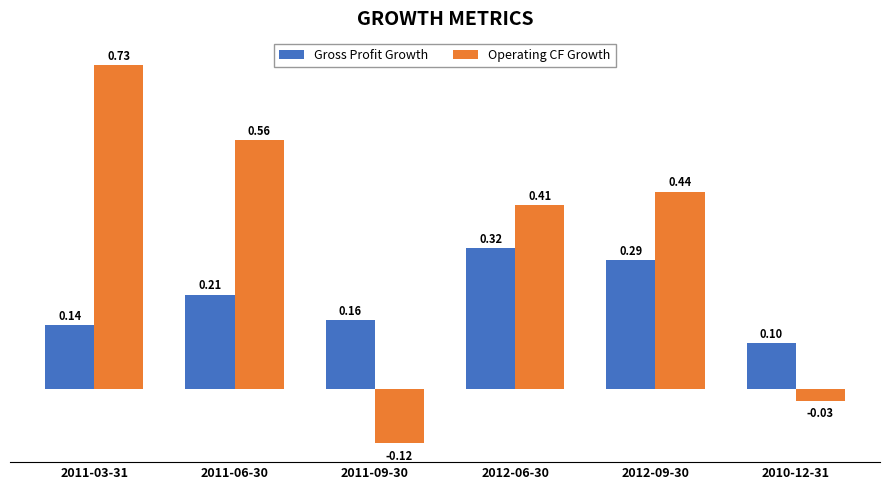

Where is Gross Profit Growth nearest to the value 0?

2010-12-31